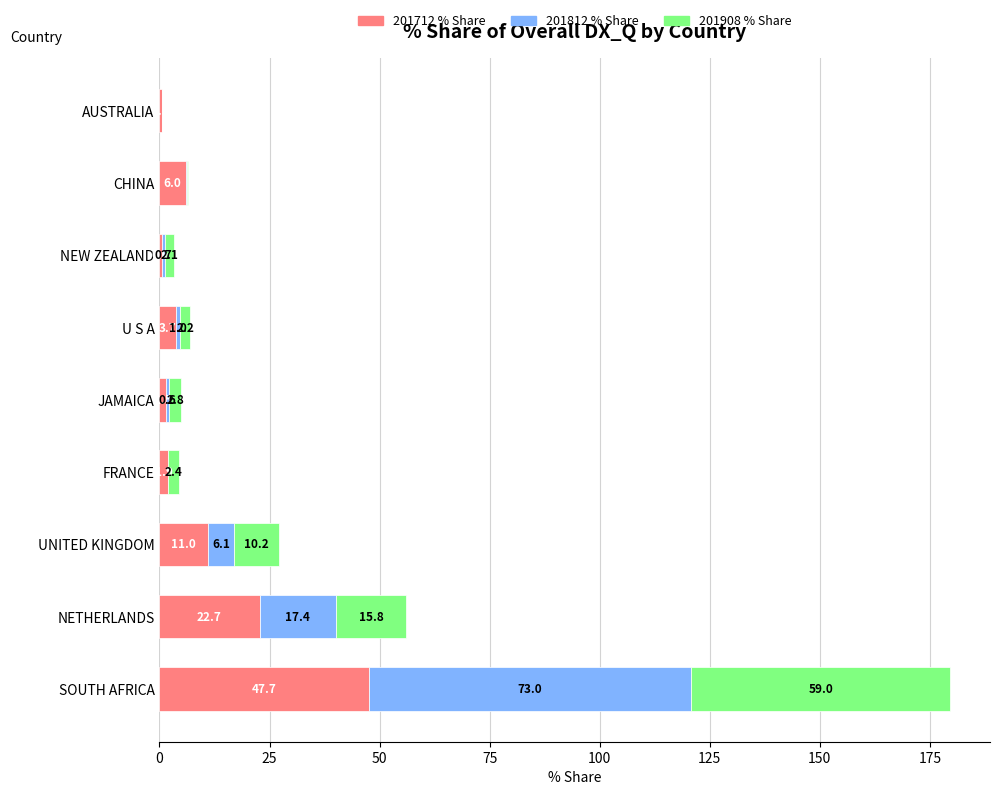

At which category is the sum across all series the highest?

SOUTH AFRICA